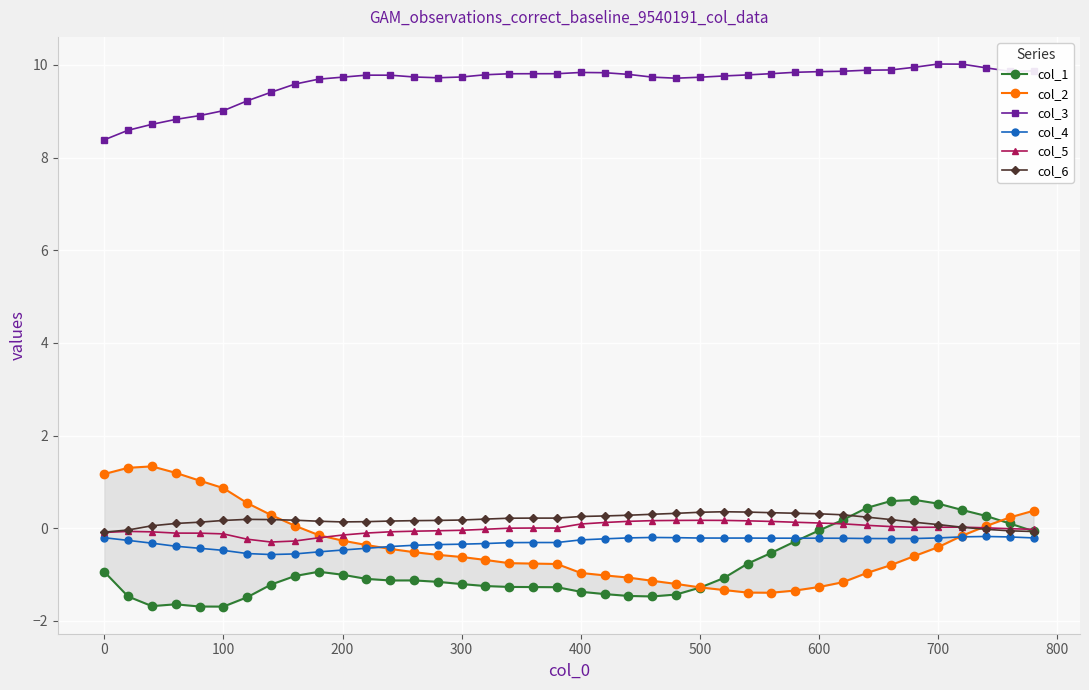

How many data points in col_2 are less than 0?

28